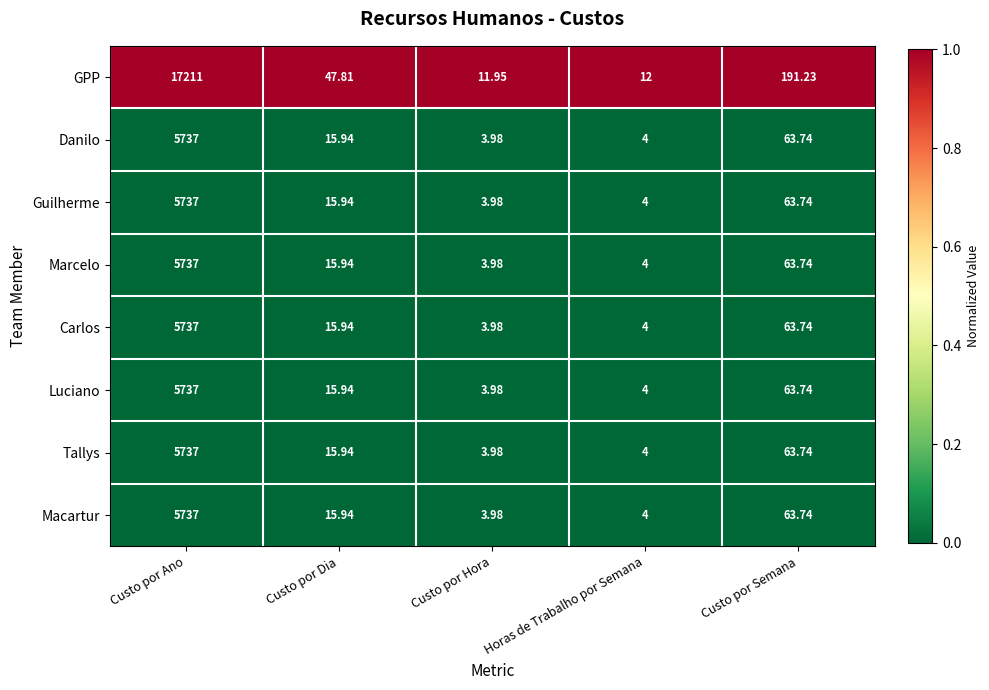

Which series has the widest spread of values?

GPP